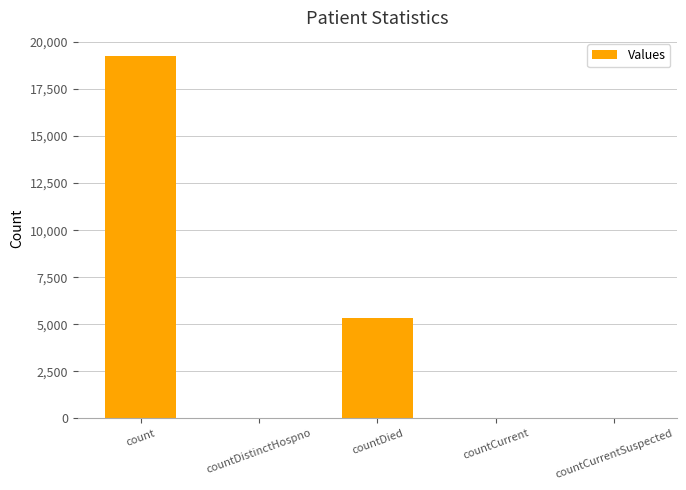

The chart shows a value of 12216 at count. True or false?

False